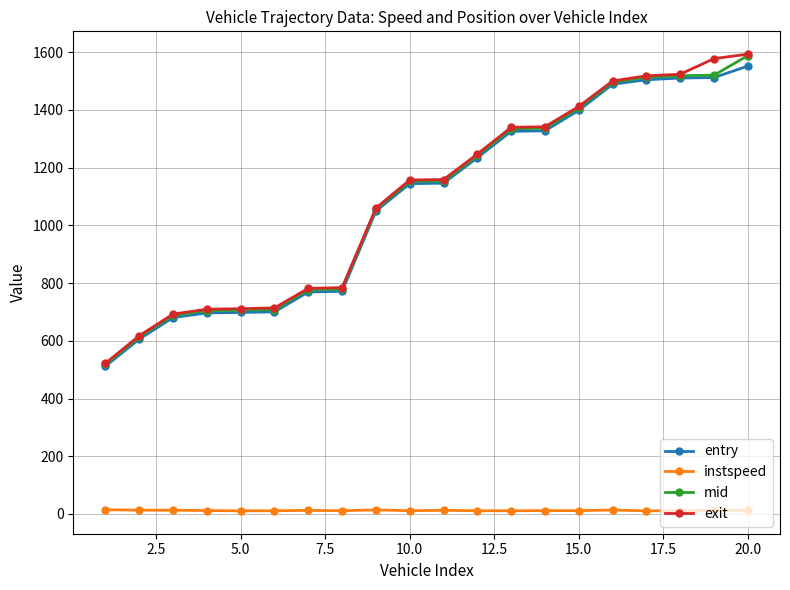

What is the value of the exit point at the 6th from the left?

714.0